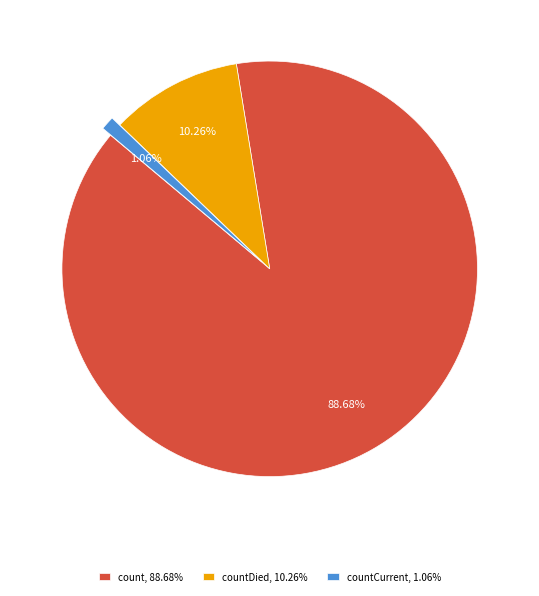

Rank the categories by value from lowest to highest.

countCurrent, 1.06%, countDied, 10.26%, count, 88.68%